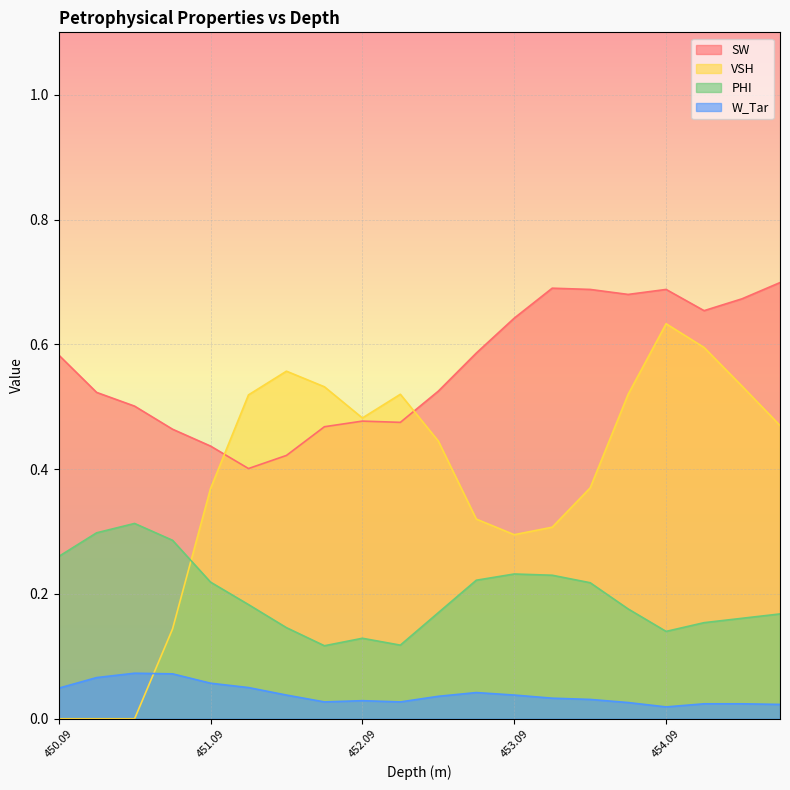

The PHI series shows 0.0 at 454.09. True or false?

False